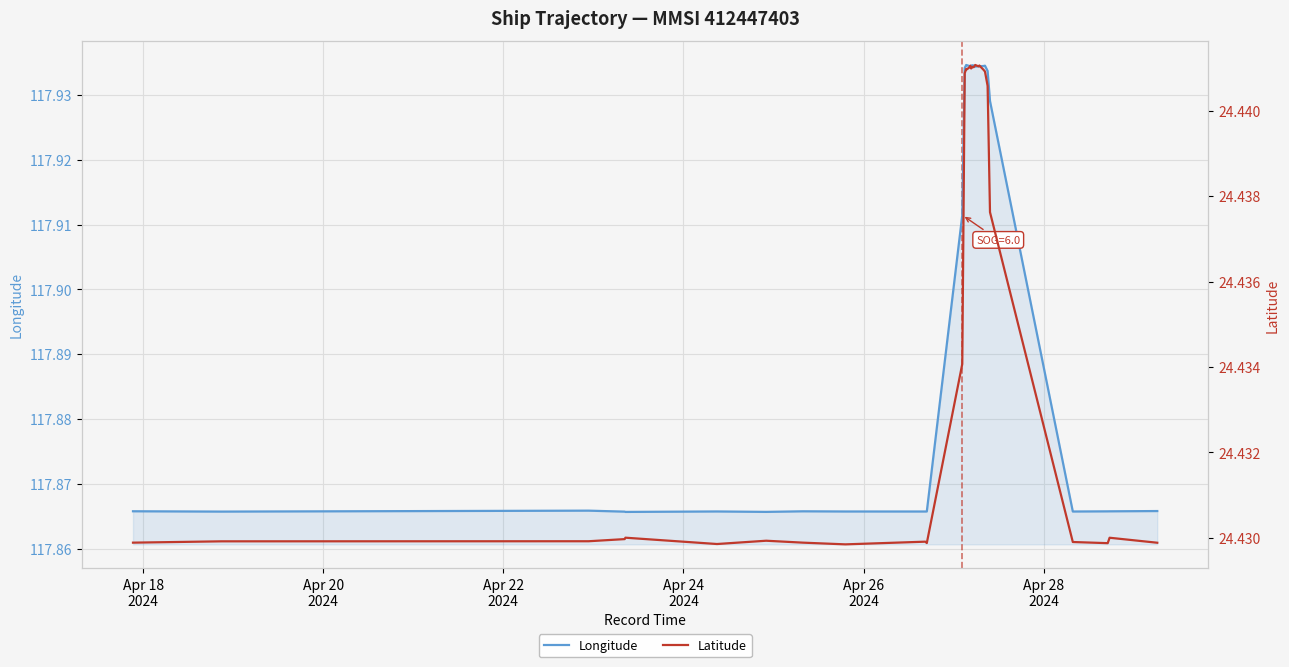

At which label does Longitude reach its minimum?

Apr 26
2024